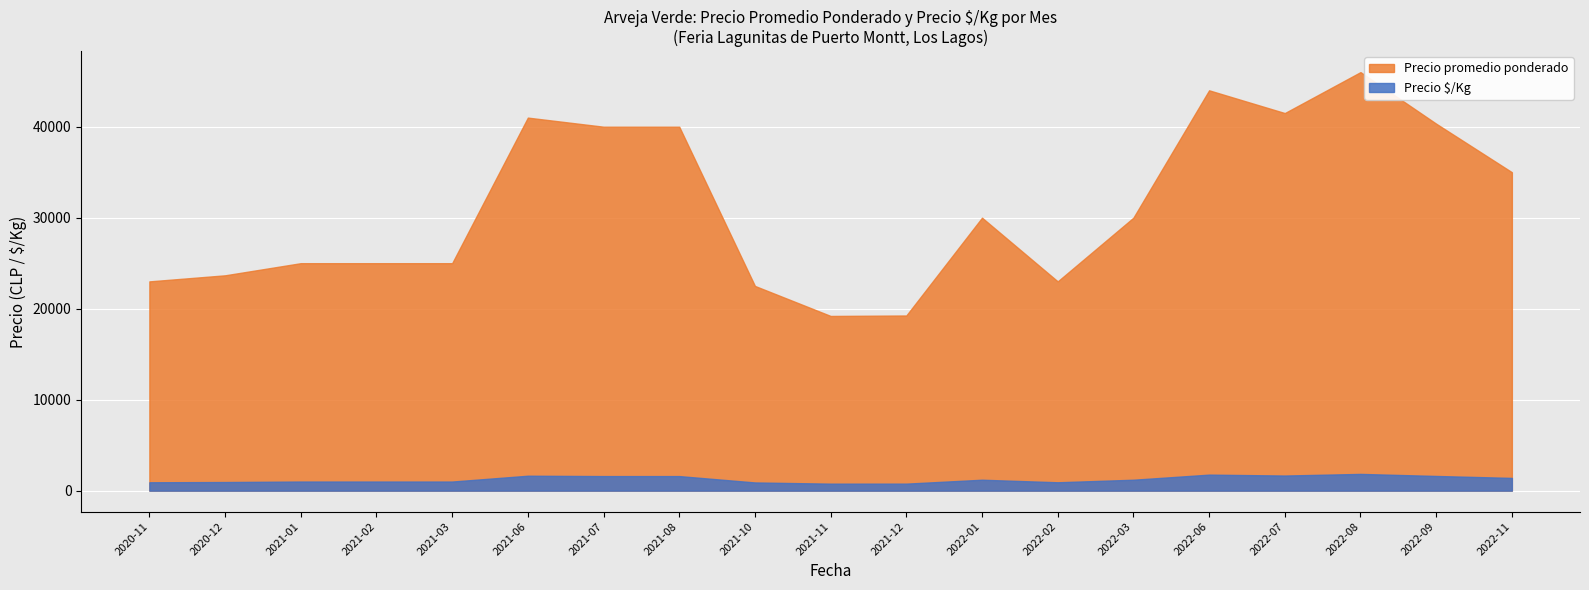

How many lines are shown in the chart?

2